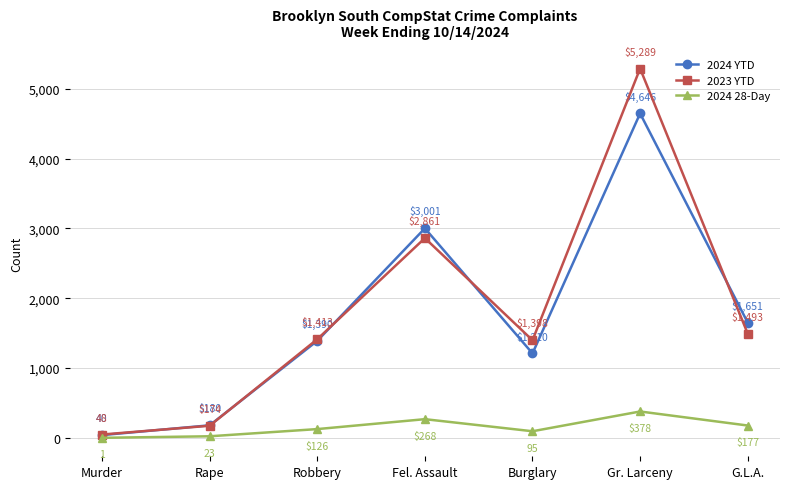

Is this an area chart (filled region under the line)?

No